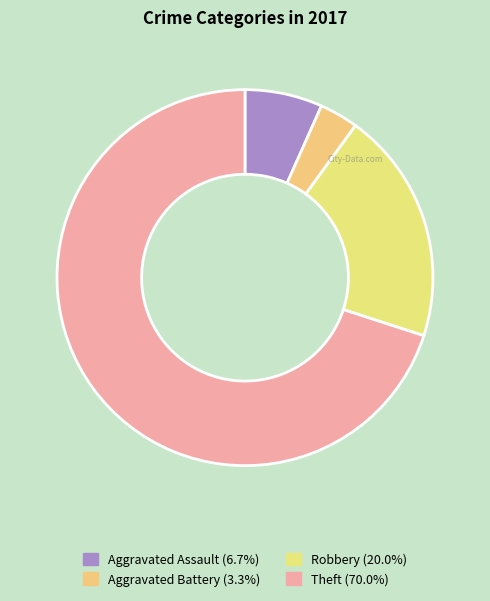

Which category has the smallest portion of the pie?

Aggravated Battery